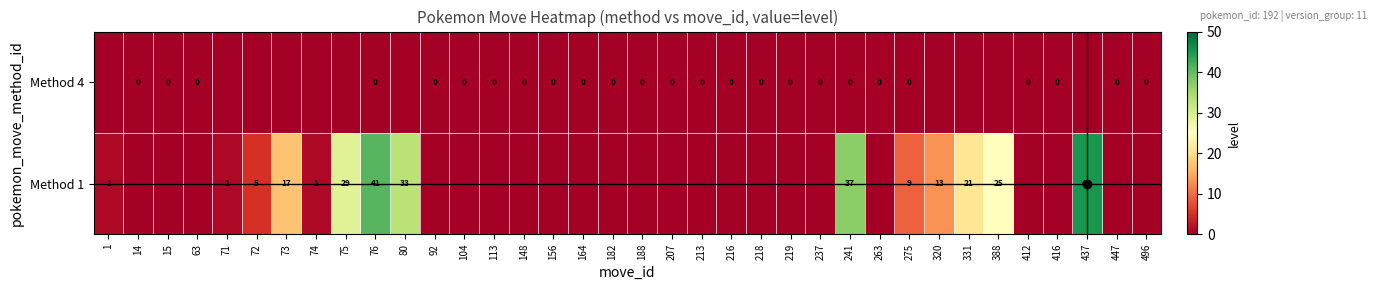

Is it true that Method 1 equals 12 at 80?

False